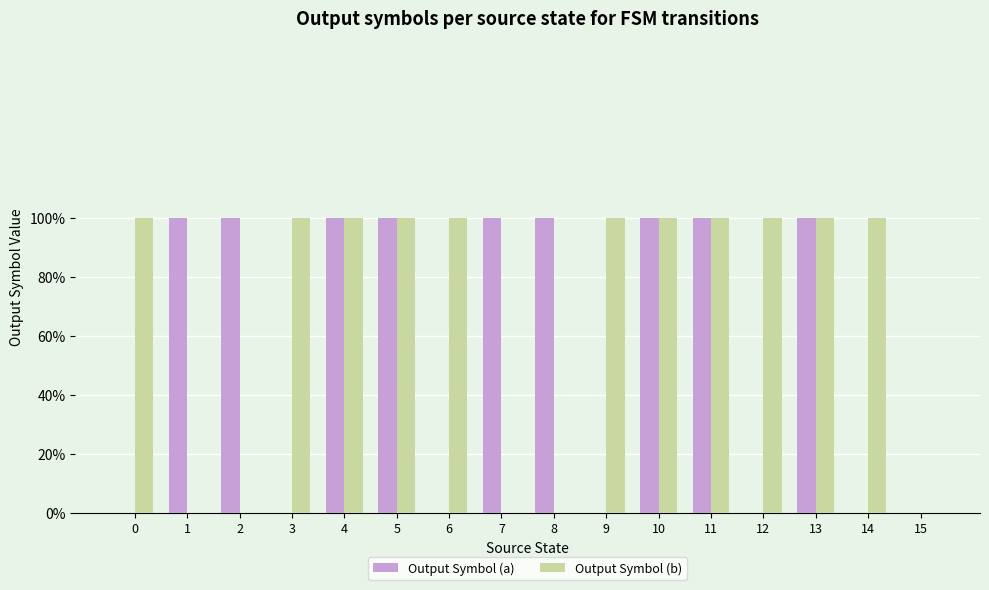

Is it true that Output Symbol (b) equals 0 at 7?

True